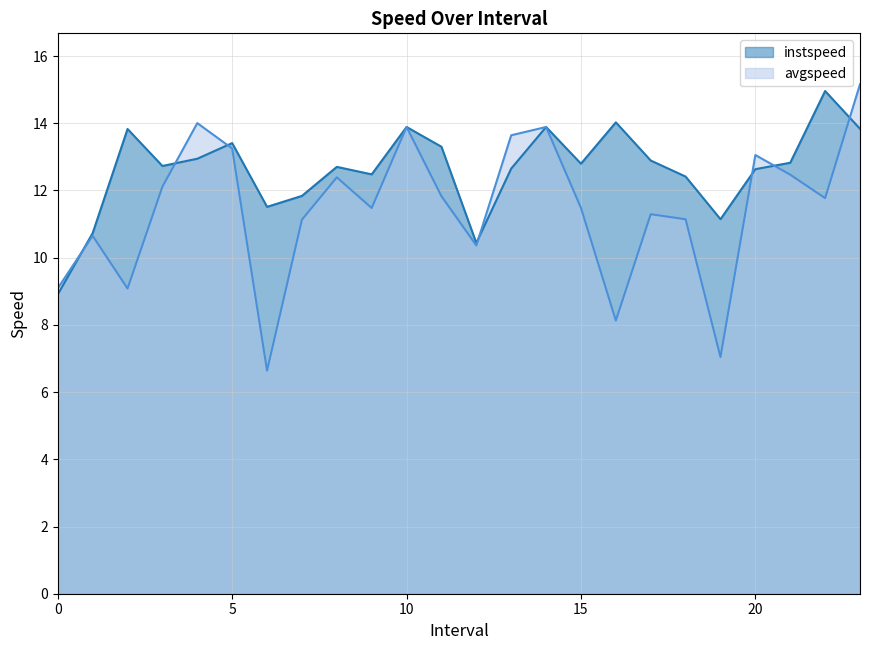

True or false: instspeed has a value of 11.8 at 7.0.

True